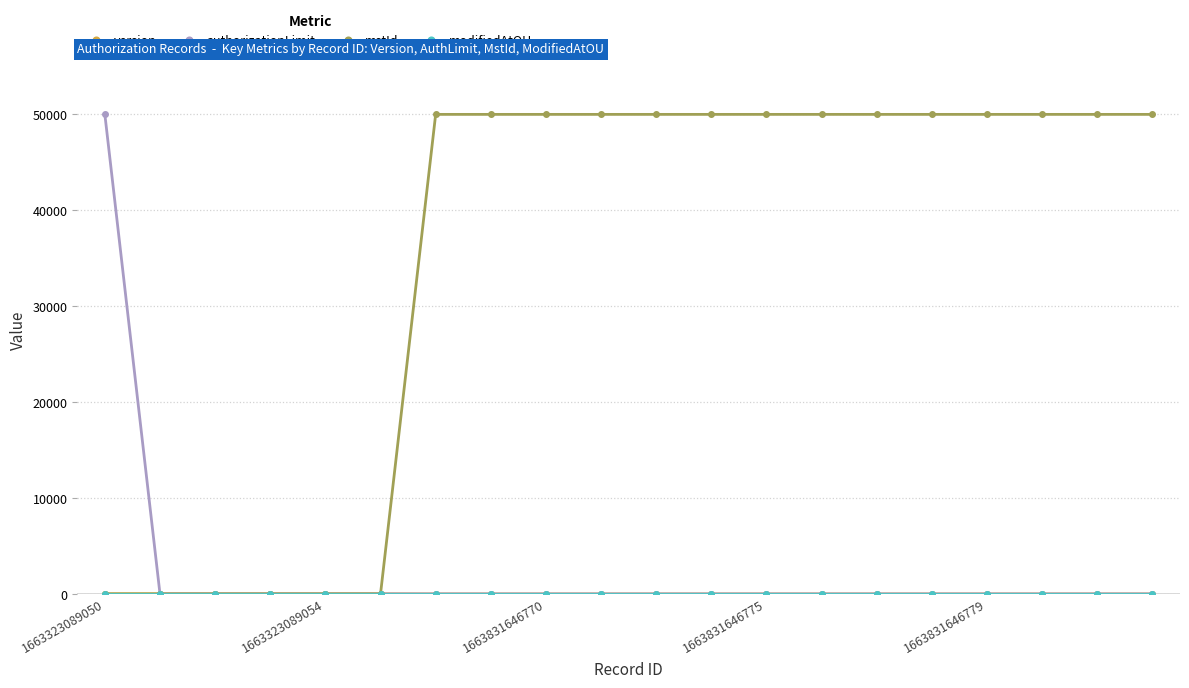

At how many categories does at least one series exceed 29488?

15